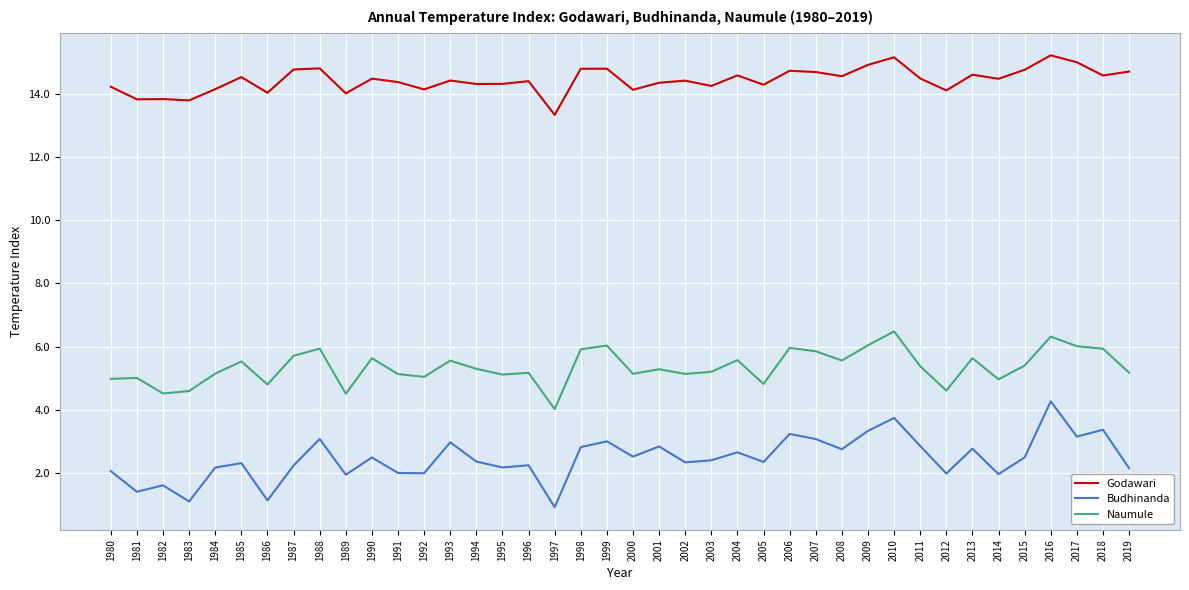

List the series in order of their peak value, highest first.

Godawari, Naumule, Budhinanda